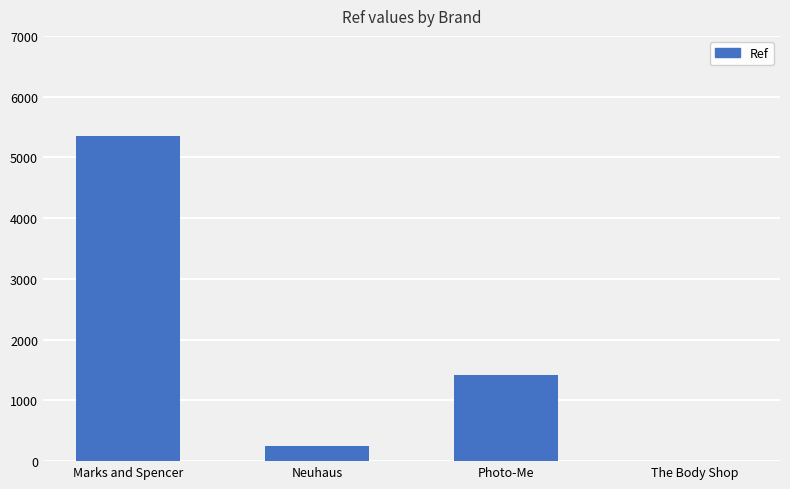

How many data points does each series have?

4